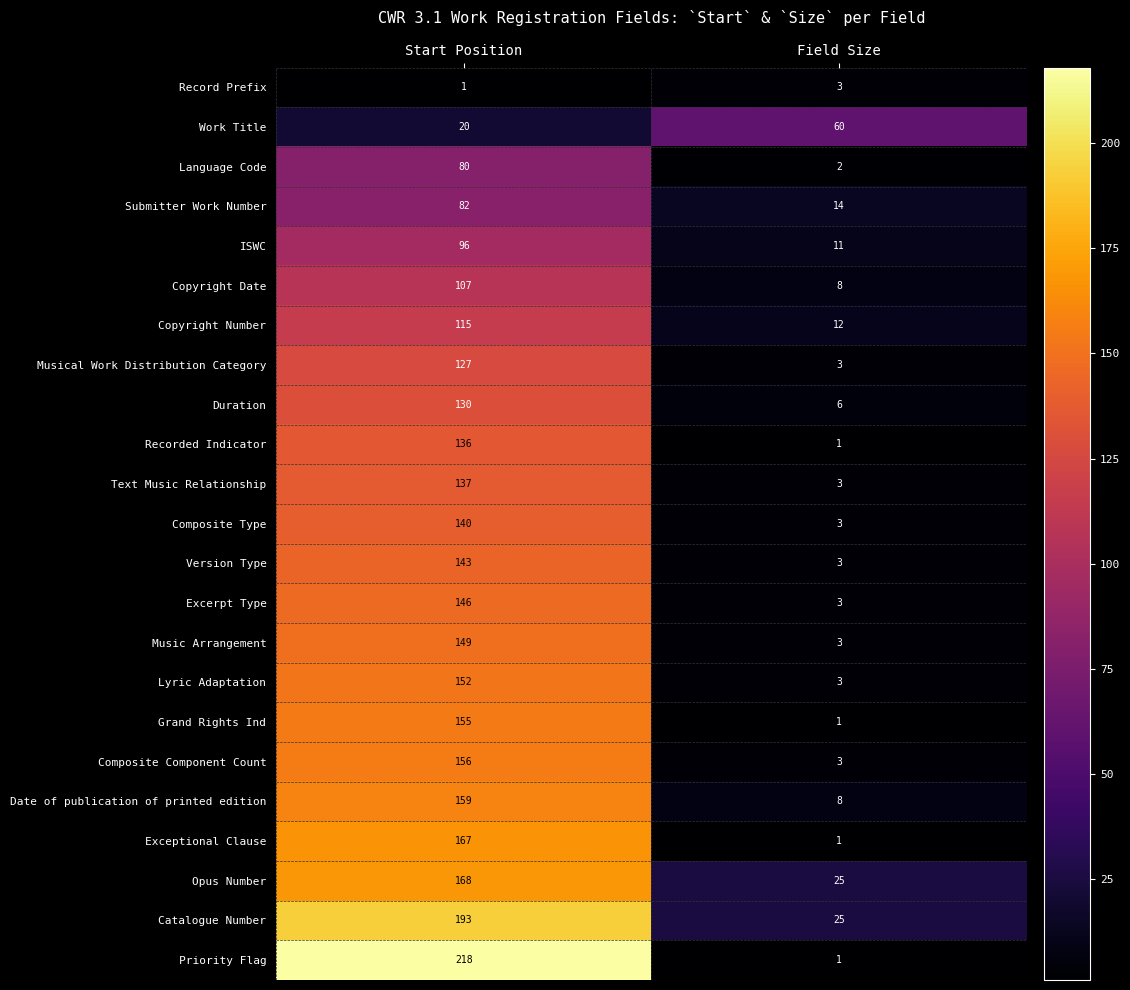

What is the difference between the Copyright Date values at Field Size and Start Position?

99